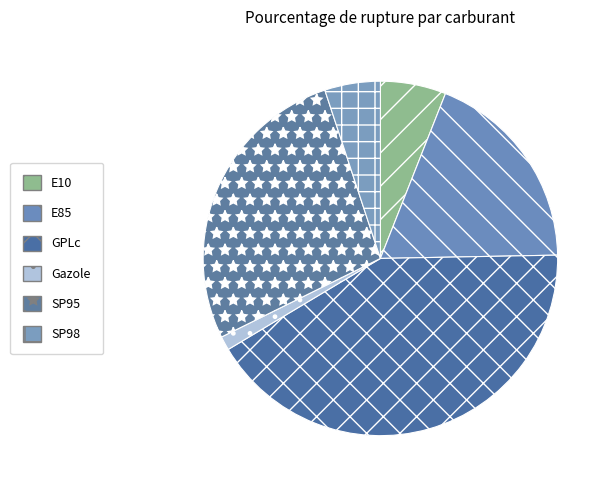

To the nearest percent, what is the average slice percentage?

17%